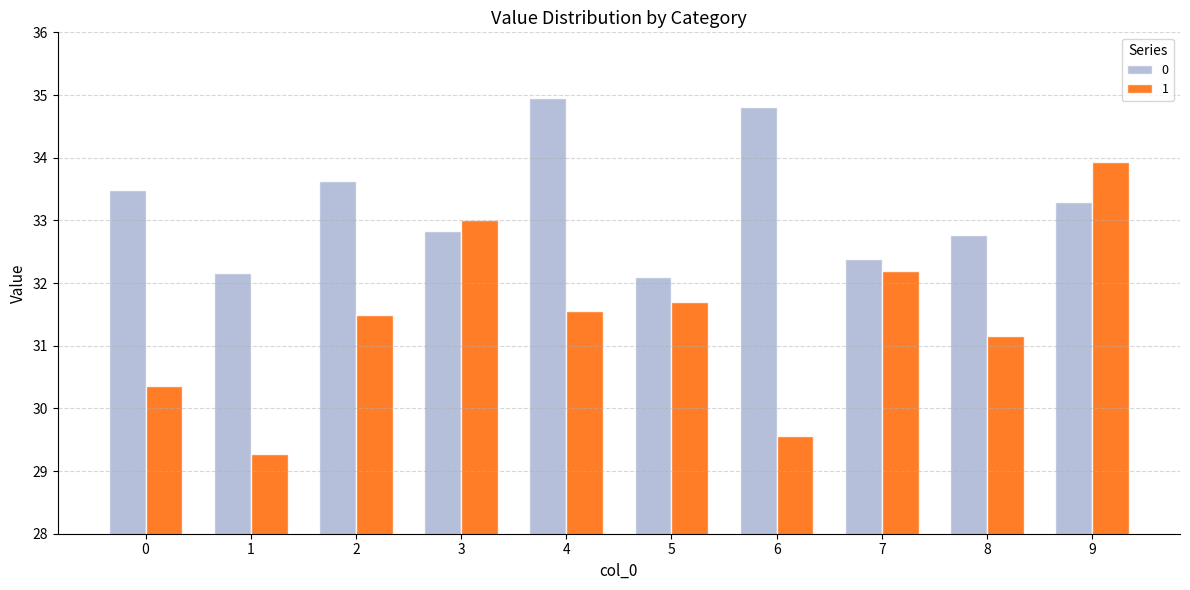

What is the difference between the second highest and minimum values in the 0 series?

2.7